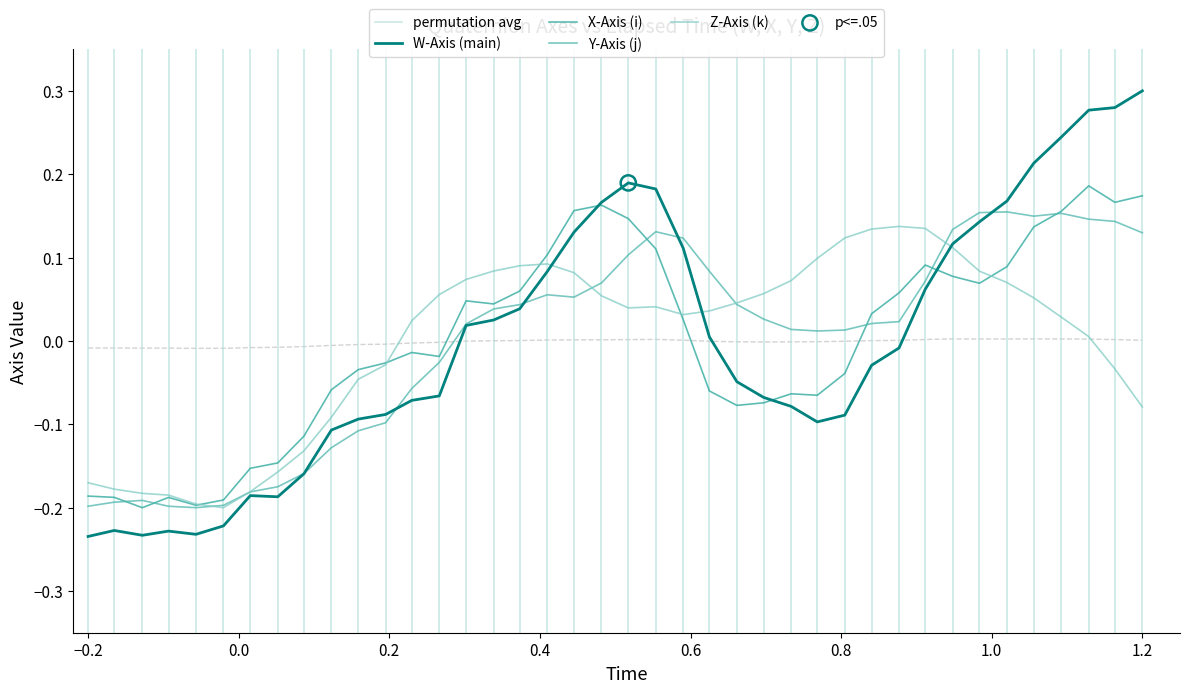

Which series has the largest total across all categories?

Y-Axis (j)